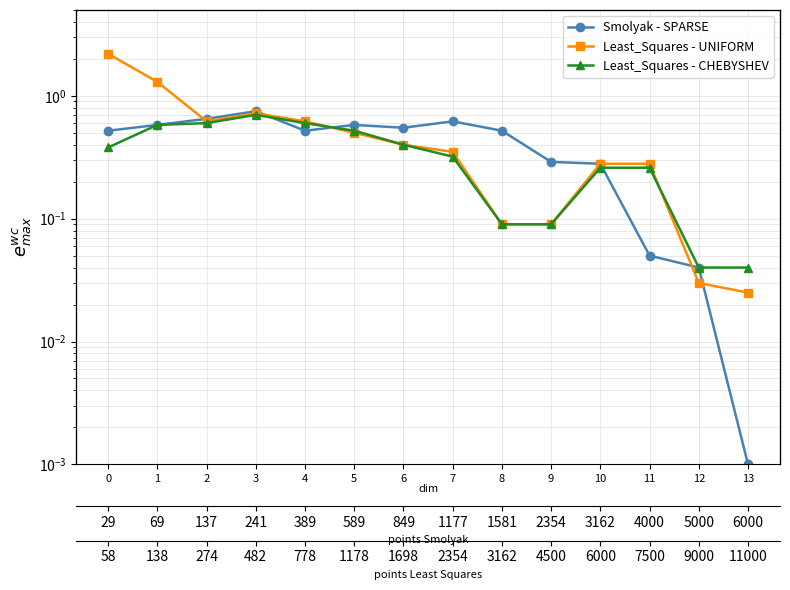

The value of Least_Squares - CHEBYSHEV at 8 is 0.1. True or false?

True